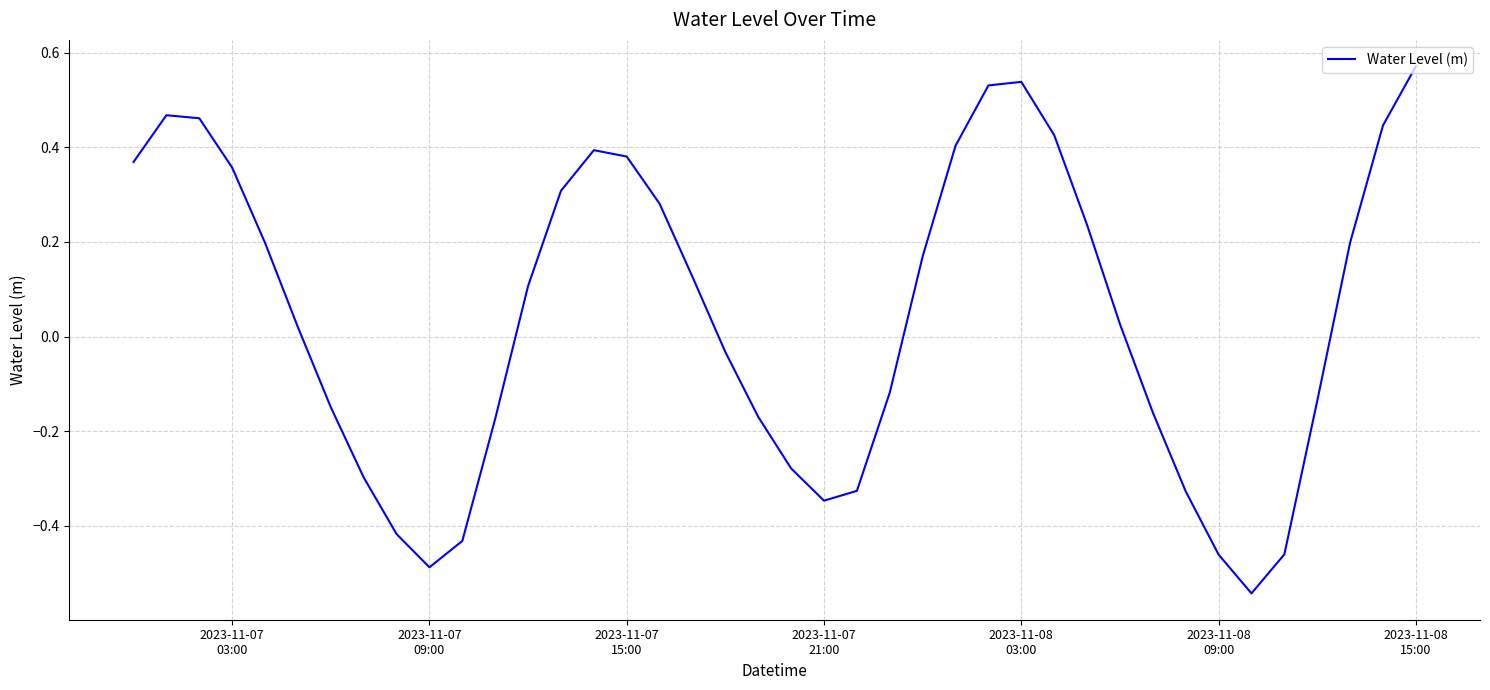

How many categories are shown in the chart?

40